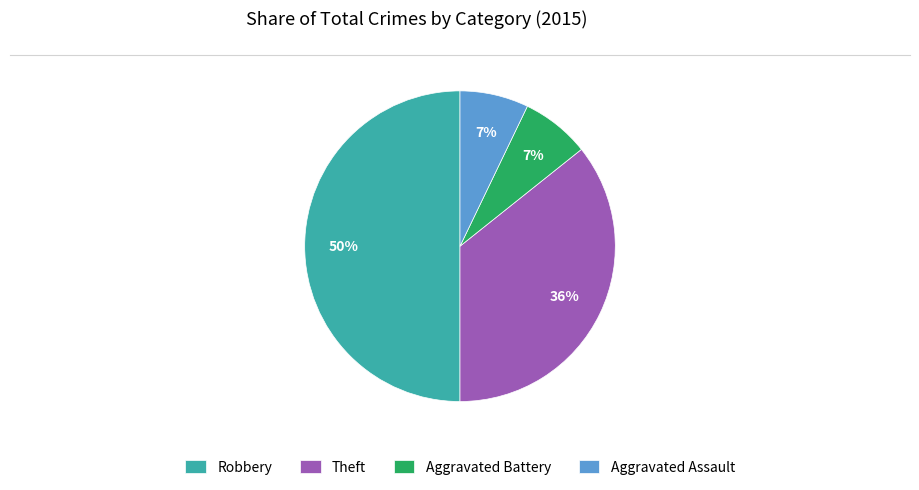

Is the sum of Aggravated Assault and Aggravated Battery greater than half?

No